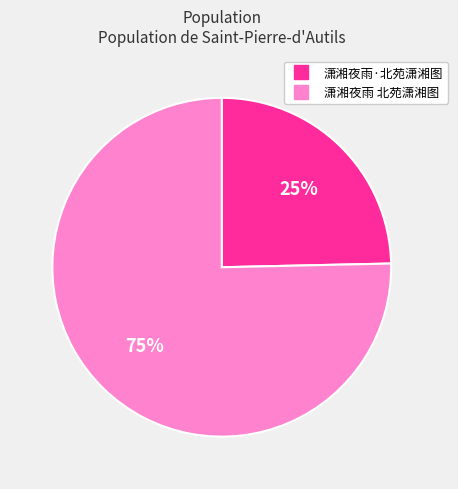

Is the sum of 潇湘夜雨·北苑潇湘图 and 潇湘夜雨 北苑潇湘图 greater than half?

Yes